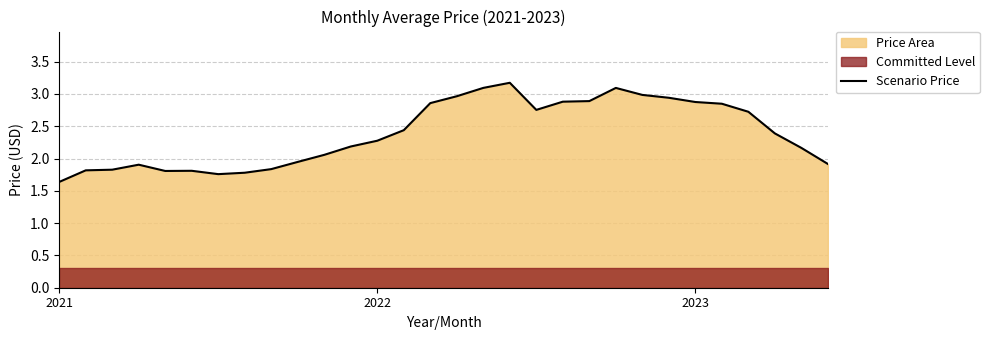

What is the difference between the maximum and second lowest values?

1.4